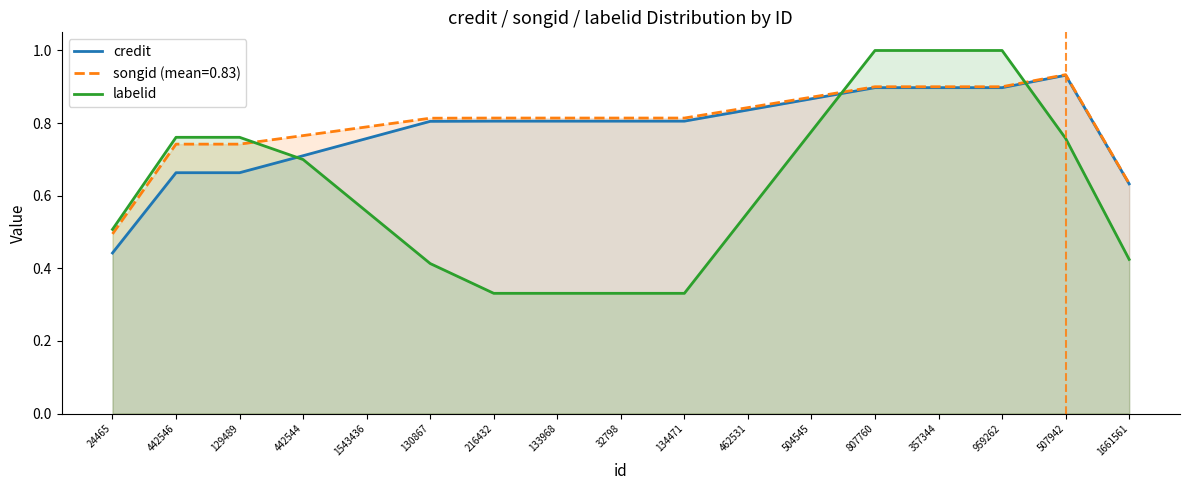

What is the sum of the credit values at 133968 and 32798?

1.6